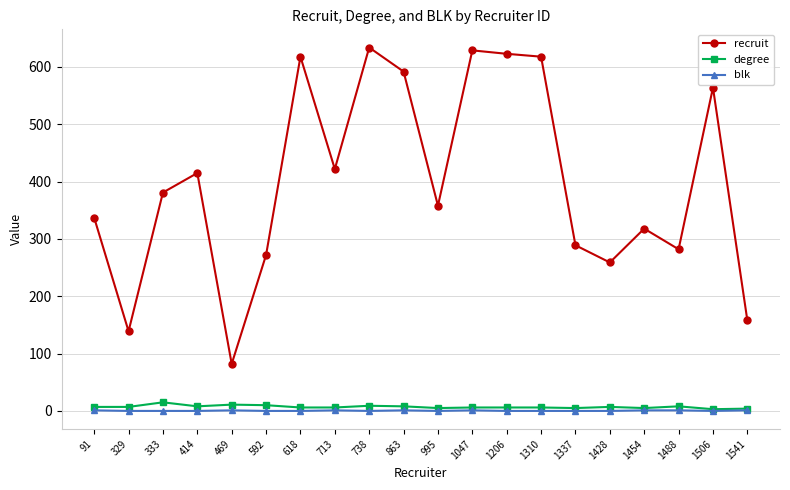

Where is the first local minimum for recruit?

329